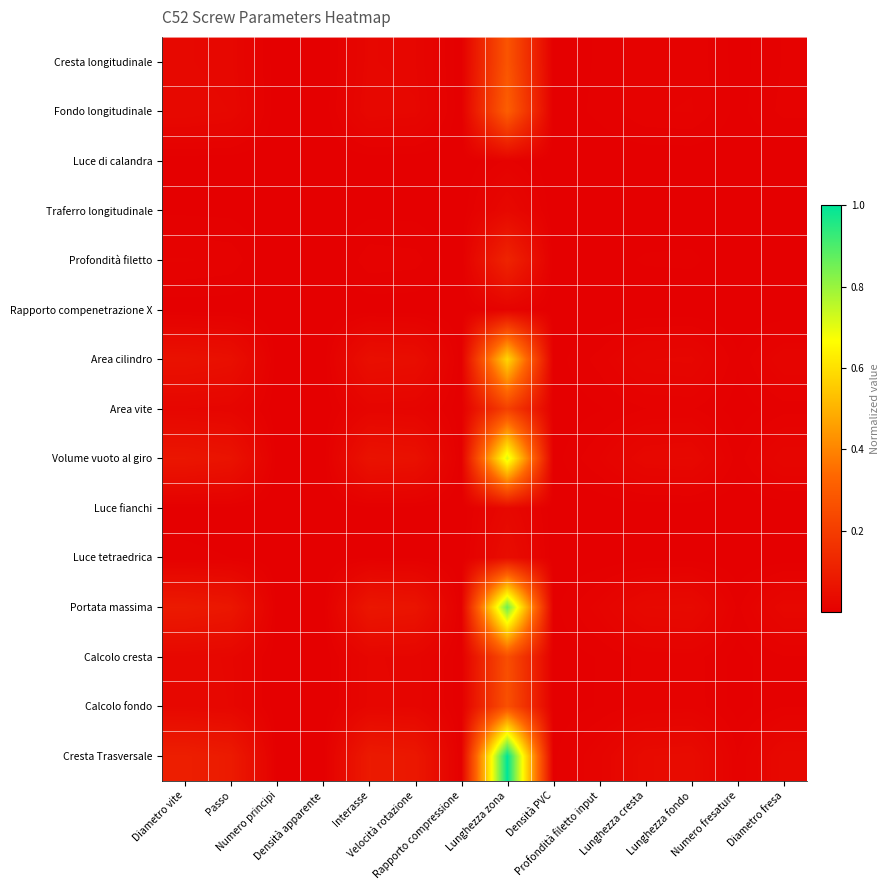

Reading left to right, transcribe all the data shown in this chart.

Cresta longitudinale: Diametro vite=0.0	Passo=0.0	Numero principi=0.0	Densità apparente=0.0	Interasse=0.0	Velocità rotazione=0.0	Rapporto compressione=0.0	Lunghezza zona=0.3	Densità PVC=0.0	Profondità filetto input=0.0	Lunghezza cresta=0.0	Lunghezza fondo=0.0	Numero fresature=0.0	Diametro fresa=0.0
Fondo longitudinale: Diametro vite=0.0	Passo=0.0	Numero principi=0.0	Densità apparente=0.0	Interasse=0.0	Velocità rotazione=0.0	Rapporto compressione=0.0	Lunghezza zona=0.3	Densità PVC=0.0	Profondità filetto input=0.0	Lunghezza cresta=0.0	Lunghezza fondo=0.0	Numero fresature=0.0	Diametro fresa=0.0
Luce di calandra: Diametro vite=0.0	Passo=0.0	Numero principi=0.0	Densità apparente=0.0	Interasse=0.0	Velocità rotazione=0.0	Rapporto compressione=0.0	Lunghezza zona=0.0	Densità PVC=0.0	Profondità filetto input=0.0	Lunghezza cresta=0.0	Lunghezza fondo=0.0	Numero fresature=0.0	Diametro fresa=0.0
Traferro longitudinale: Diametro vite=0.0	Passo=0.0	Numero principi=0.0	Densità apparente=0.0	Interasse=0.0	Velocità rotazione=0.0	Rapporto compressione=0.0	Lunghezza zona=0.0	Densità PVC=0.0	Profondità filetto input=0.0	Lunghezza cresta=0.0	Lunghezza fondo=0.0	Numero fresature=0.0	Diametro fresa=0.0
Profondità filetto: Diametro vite=0.0	Passo=0.0	Numero principi=0.0	Densità apparente=0.0	Interasse=0.0	Velocità rotazione=0.0	Rapporto compressione=0.0	Lunghezza zona=0.1	Densità PVC=0.0	Profondità filetto input=0.0	Lunghezza cresta=0.0	Lunghezza fondo=0.0	Numero fresature=0.0	Diametro fresa=0.0
Rapporto compenetrazione X: Diametro vite=0.0	Passo=0.0	Numero principi=0.0	Densità apparente=0.0	Interasse=0.0	Velocità rotazione=0.0	Rapporto compressione=0.0	Lunghezza zona=0.0	Densità PVC=0.0	Profondità filetto input=0.0	Lunghezza cresta=0.0	Lunghezza fondo=0.0	Numero fresature=0.0	Diametro fresa=0.0
Area cilindro: Diametro vite=0.1	Passo=0.1	Numero principi=0.0	Densità apparente=0.0	Interasse=0.1	Velocità rotazione=0.0	Rapporto compressione=0.0	Lunghezza zona=0.6	Densità PVC=0.0	Profondità filetto input=0.0	Lunghezza cresta=0.0	Lunghezza fondo=0.0	Numero fresature=0.0	Diametro fresa=0.0
Area vite: Diametro vite=0.0	Passo=0.0	Numero principi=0.0	Densità apparente=0.0	Interasse=0.0	Velocità rotazione=0.0	Rapporto compressione=0.0	Lunghezza zona=0.2	Densità PVC=0.0	Profondità filetto input=0.0	Lunghezza cresta=0.0	Lunghezza fondo=0.0	Numero fresature=0.0	Diametro fresa=0.0
Volume vuoto al giro: Diametro vite=0.1	Passo=0.1	Numero principi=0.0	Densità apparente=0.0	Interasse=0.1	Velocità rotazione=0.1	Rapporto compressione=0.0	Lunghezza zona=0.7	Densità PVC=0.0	Profondità filetto input=0.0	Lunghezza cresta=0.0	Lunghezza fondo=0.0	Numero fresature=0.0	Diametro fresa=0.0
Luce fianchi: Diametro vite=0.0	Passo=0.0	Numero principi=0.0	Densità apparente=0.0	Interasse=0.0	Velocità rotazione=0.0	Rapporto compressione=0.0	Lunghezza zona=0.0	Densità PVC=0.0	Profondità filetto input=0.0	Lunghezza cresta=0.0	Lunghezza fondo=0.0	Numero fresature=0.0	Diametro fresa=0.0
Luce tetraedrica: Diametro vite=0.0	Passo=0.0	Numero principi=0.0	Densità apparente=0.0	Interasse=0.0	Velocità rotazione=0.0	Rapporto compressione=0.0	Lunghezza zona=0.0	Densità PVC=0.0	Profondità filetto input=0.0	Lunghezza cresta=0.0	Lunghezza fondo=0.0	Numero fresature=0.0	Diametro fresa=0.0
Portata massima: Diametro vite=0.1	Passo=0.1	Numero principi=0.0	Densità apparente=0.0	Interasse=0.1	Velocità rotazione=0.1	Rapporto compressione=0.0	Lunghezza zona=0.9	Densità PVC=0.0	Profondità filetto input=0.0	Lunghezza cresta=0.0	Lunghezza fondo=0.0	Numero fresature=0.0	Diametro fresa=0.0
Calcolo cresta: Diametro vite=0.0	Passo=0.0	Numero principi=0.0	Densità apparente=0.0	Interasse=0.0	Velocità rotazione=0.0	Rapporto compressione=0.0	Lunghezza zona=0.3	Densità PVC=0.0	Profondità filetto input=0.0	Lunghezza cresta=0.0	Lunghezza fondo=0.0	Numero fresature=0.0	Diametro fresa=0.0
Calcolo fondo: Diametro vite=0.0	Passo=0.0	Numero principi=0.0	Densità apparente=0.0	Interasse=0.0	Velocità rotazione=0.0	Rapporto compressione=0.0	Lunghezza zona=0.3	Densità PVC=0.0	Profondità filetto input=0.0	Lunghezza cresta=0.0	Lunghezza fondo=0.0	Numero fresature=0.0	Diametro fresa=0.0
Cresta Trasversale: Diametro vite=0.1	Passo=0.1	Numero principi=0.0	Densità apparente=0.0	Interasse=0.1	Velocità rotazione=0.1	Rapporto compressione=0.0	Lunghezza zona=1.0	Densità PVC=0.0	Profondità filetto input=0.0	Lunghezza cresta=0.0	Lunghezza fondo=0.0	Numero fresature=0.0	Diametro fresa=0.0